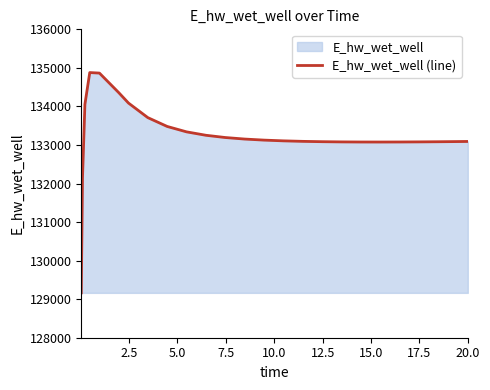

What is the maximum value shown in the chart?

134878.4